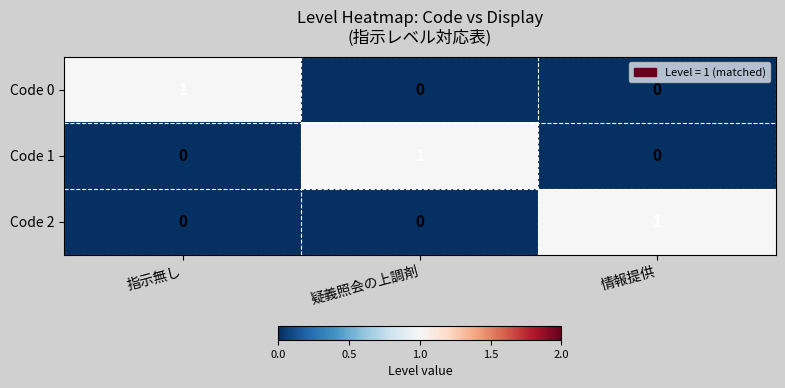

At which label does Code 1 reach its peak?

疑義照会の上調剤